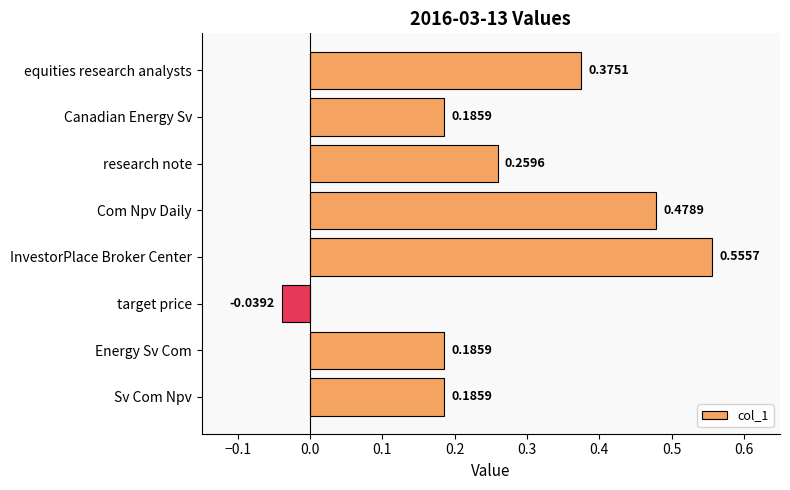

How many distinct data groups are displayed?

1